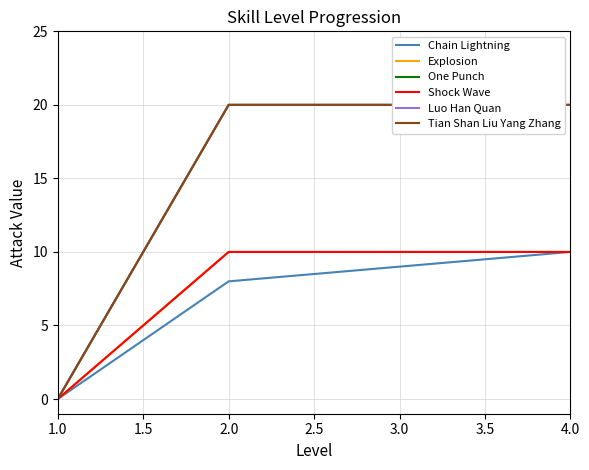

The Tian Shan Liu Yang Zhang series shows 20 at 4.0. True or false?

True